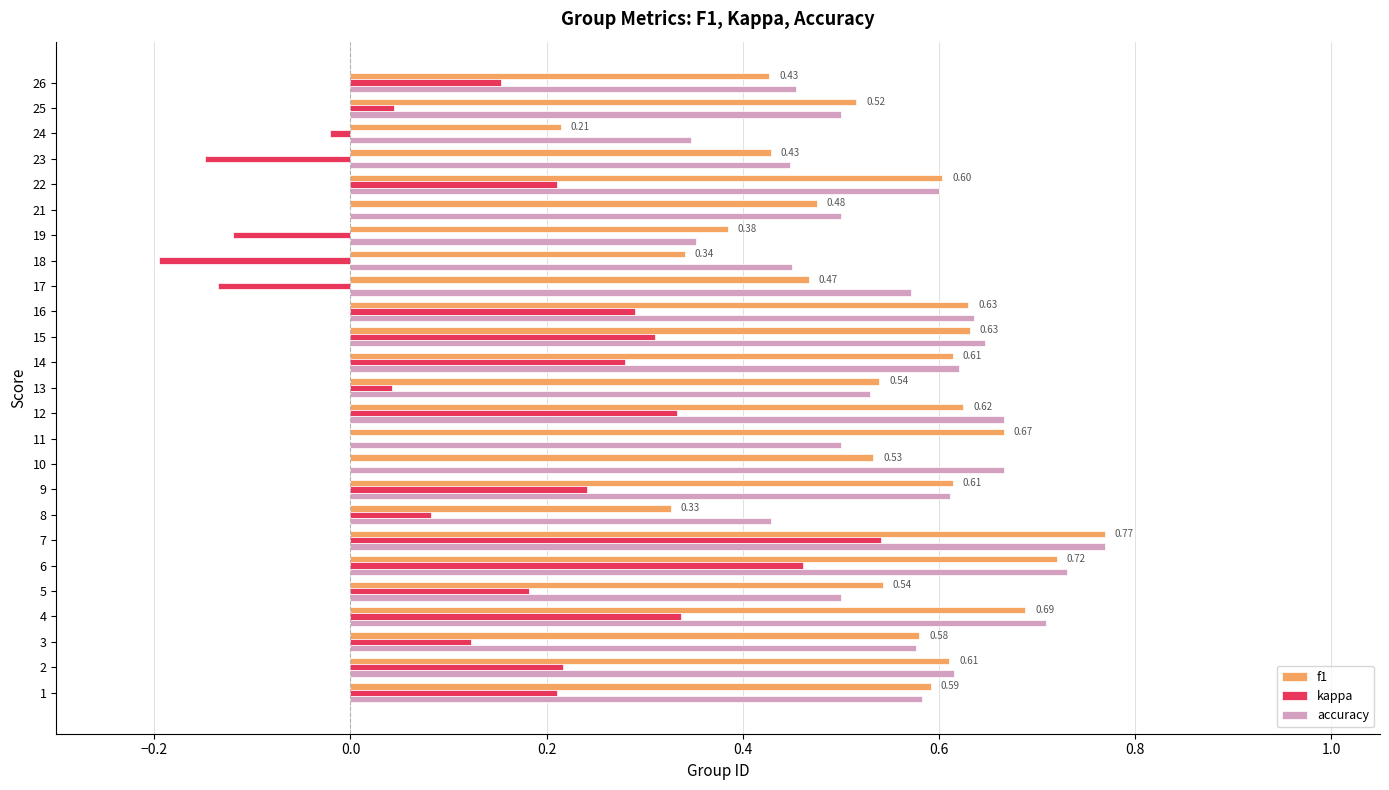

What are all the series names shown in the legend?

f1, kappa, accuracy